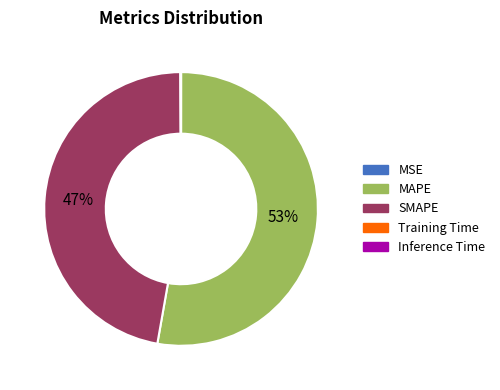

The SMAPE slice represents 40% of the pie. True or false?

False